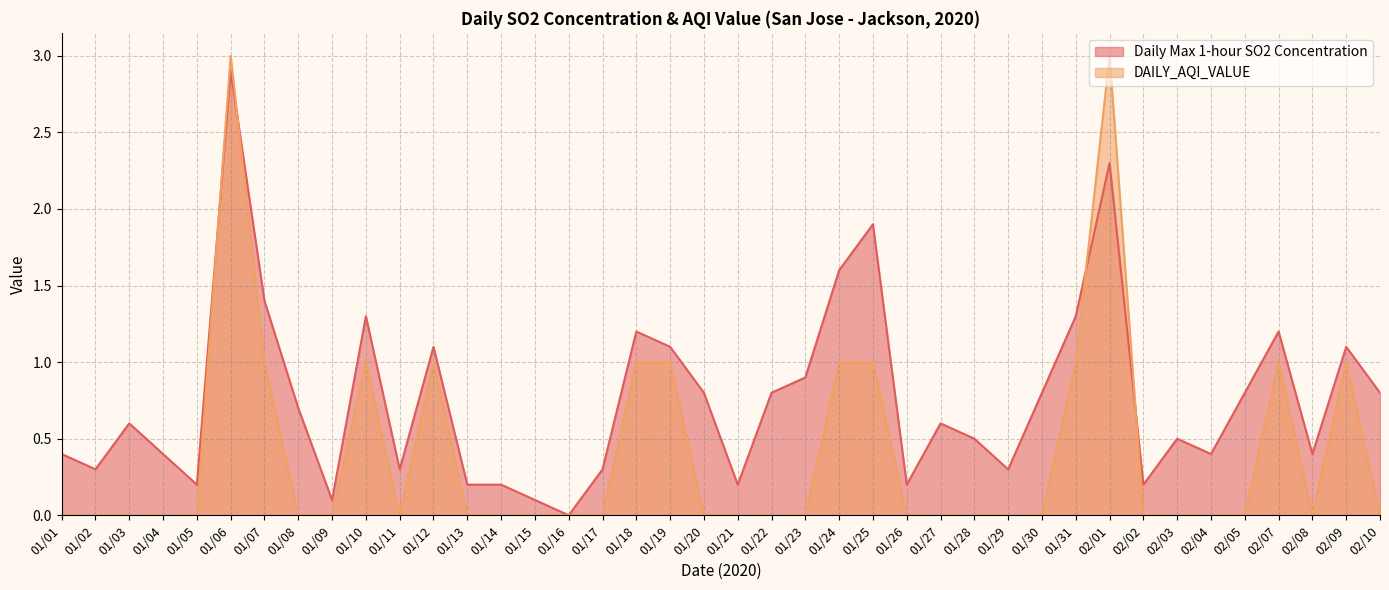

Reading left to right, list all the values displayed in this chart.

Daily Max 1-hour SO2 Concentration: 01/01=0.4	01/02=0.3	01/03=0.6	01/04=0.4	01/05=0.2	01/06=2.9	01/07=1.4	01/08=0.7	01/09=0.1	01/10=1.3	01/11=0.3	01/12=1.1	01/13=0.2	01/14=0.2	01/15=0.1	01/16=0.0	01/17=0.3	01/18=1.2	01/19=1.1	01/20=0.8	01/21=0.2	01/22=0.8	01/23=0.9	01/24=1.6	01/25=1.9	01/26=0.2	01/27=0.6	01/28=0.5	01/29=0.3	01/30=0.8	01/31=1.3	02/01=2.3	02/02=0.2	02/03=0.5	02/04=0.4	02/05=0.8	02/07=1.2	02/08=0.4	02/09=1.1	02/10=0.8
DAILY_AQI_VALUE: 01/01=0.0	01/02=0.0	01/03=0.0	01/04=0.0	01/05=0.0	01/06=3.0	01/07=1.0	01/08=0.0	01/09=0.0	01/10=1.0	01/11=0.0	01/12=1.0	01/13=0.0	01/14=0.0	01/15=0.0	01/16=0.0	01/17=0.0	01/18=1.0	01/19=1.0	01/20=0.0	01/21=0.0	01/22=0.0	01/23=0.0	01/24=1.0	01/25=1.0	01/26=0.0	01/27=0.0	01/28=0.0	01/29=0.0	01/30=0.0	01/31=1.0	02/01=3.0	02/02=0.0	02/03=0.0	02/04=0.0	02/05=0.0	02/07=1.0	02/08=0.0	02/09=1.0	02/10=0.0